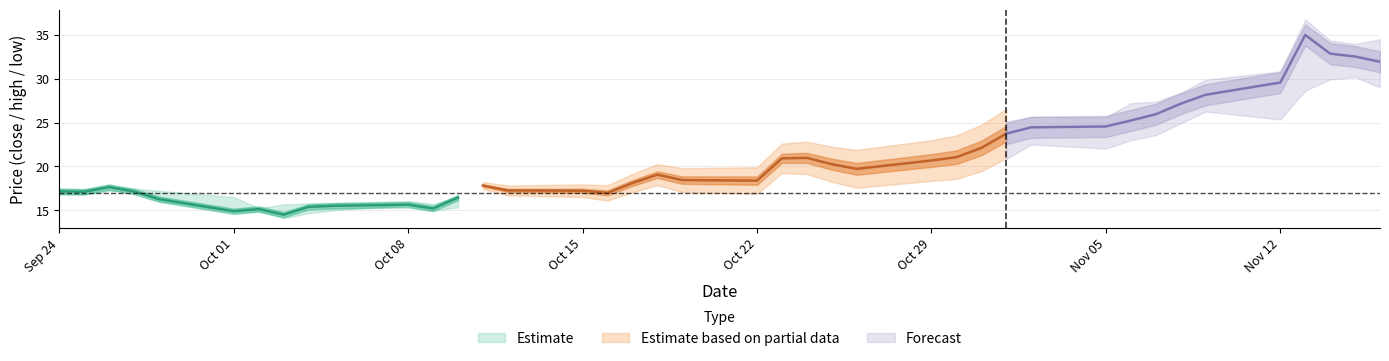

Reading left to right, transcribe all the data shown in this chart.

close: close=17.2	high=17.1	low=17.6	3=17.1	4=16.3	5=14.9	6=15.1	7=14.5	8=15.4	9=15.5	10=15.6	11=15.2	12=16.5	13=17.8	14=17.3	15=17.2	16=17.0	17=18.1	18=19.1	19=18.4	20=18.4	21=20.9	22=21.0	23=20.2	24=19.7	25=20.7	26=21.0	27=22.1	28=23.7	29=24.5	30=24.5	31=25.2	32=25.9	33=27.1	34=28.2	35=29.6	36=35.0	37=32.8	38=32.5	39=31.9
high: close=17.5	high=17.4	low=17.7	3=17.5	4=17.2	5=16.5	6=15.2	7=15.7	8=15.8	9=15.8	10=16.0	11=15.7	12=16.5	13=18.0	14=18.0	15=17.8	16=17.5	17=18.6	18=19.3	19=18.8	20=19.2	21=21.3	22=21.0	23=20.5	24=20.9	25=20.9	26=21.7	27=22.2	28=24.1	29=24.6	30=24.6	31=26.2	32=26.4	33=27.4	34=28.9	35=29.8	36=35.7	37=33.3	38=33.0	39=33.5
low: close=16.8	high=16.8	low=17.2	3=17.1	4=16.1	5=14.8	6=14.9	7=14.1	8=14.7	9=15.0	10=15.6	11=15.0	12=15.3	13=16.9	14=17.1	15=17.1	16=16.7	17=17.4	18=18.4	19=18.1	20=18.3	21=19.7	22=19.7	23=19.8	24=19.6	25=20.0	26=20.4	27=20.6	28=21.8	29=23.5	30=23.0	31=24.0	32=24.6	33=25.9	34=27.3	35=26.4	36=29.6	37=30.9	38=31.2	39=30.0